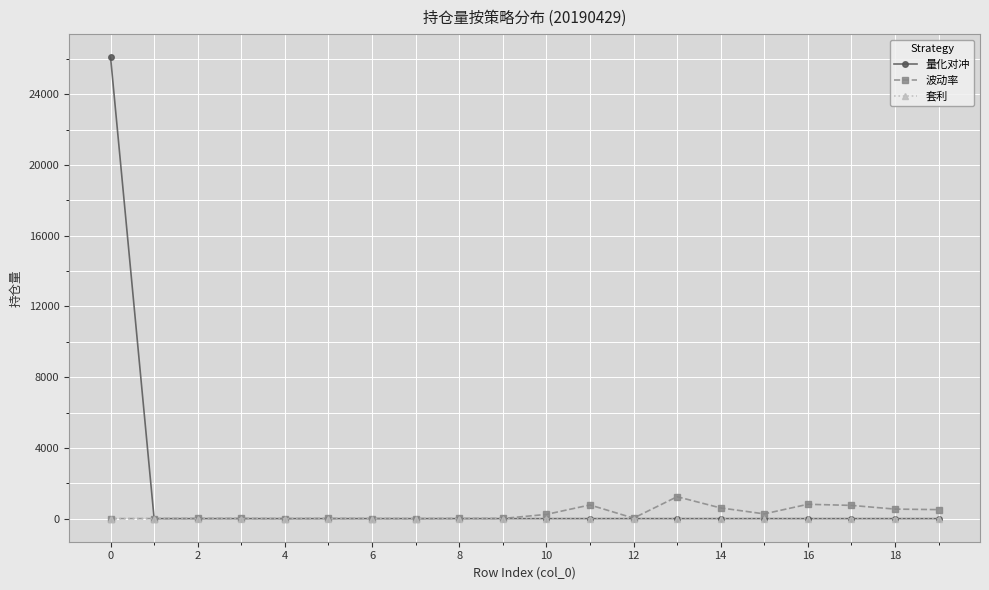

Which series has the largest range (max minus min)?

量化对冲